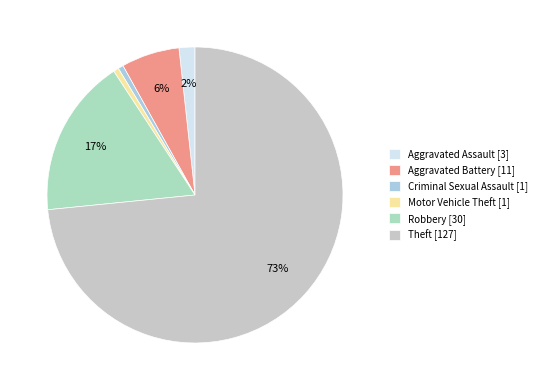

True or false: Aggravated Assault accounts for 12% of the total.

False